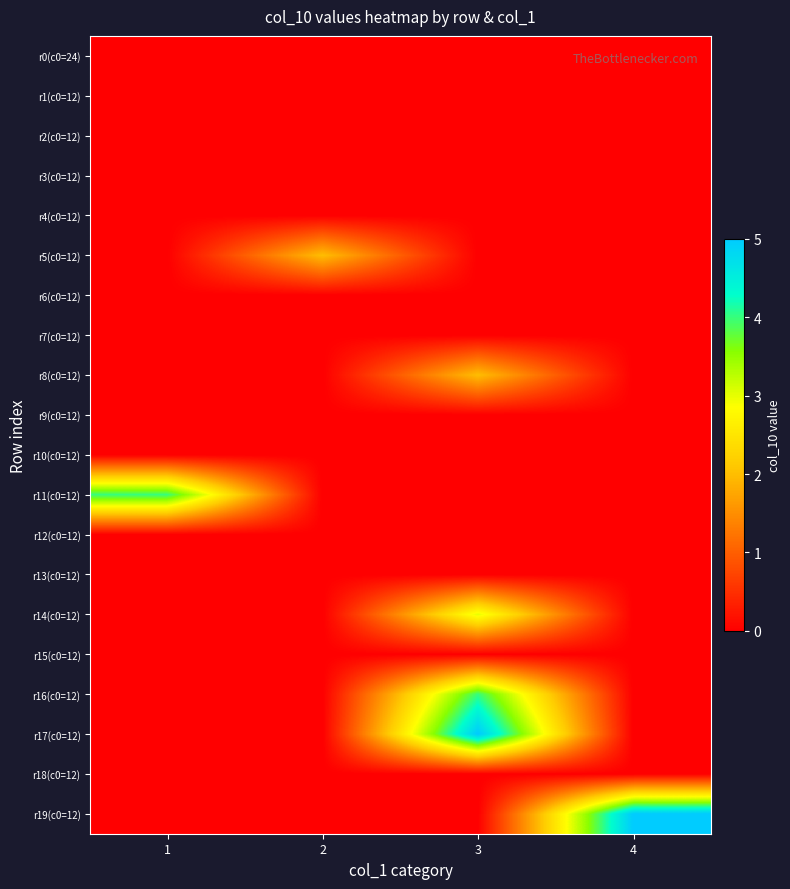

Reading right to left, list all the values displayed in this chart.

r0(c0=24): 4=0	3=0	2=0	1=0
r1(c0=12): 4=0	3=0	2=0	1=0
r2(c0=12): 4=0	3=0	2=0	1=0
r3(c0=12): 4=0	3=0	2=0	1=0
r4(c0=12): 4=0	3=0	2=0	1=0
r5(c0=12): 4=0	3=0	2=2	1=0
r6(c0=12): 4=0	3=0	2=0	1=0
r7(c0=12): 4=0	3=0	2=0	1=0
r8(c0=12): 4=0	3=2	2=0	1=0
r9(c0=12): 4=0	3=0	2=0	1=0
r10(c0=12): 4=0	3=0	2=0	1=0
r11(c0=12): 4=0	3=0	2=0	1=4
r12(c0=12): 4=0	3=0	2=0	1=0
r13(c0=12): 4=0	3=0	2=0	1=0
r14(c0=12): 4=0	3=3	2=0	1=0
r15(c0=12): 4=0	3=0	2=0	1=0
r16(c0=12): 4=0	3=4	2=0	1=0
r17(c0=12): 4=0	3=5	2=0	1=0
r18(c0=12): 4=0	3=0	2=0	1=0
r19(c0=12): 4=5	3=0	2=0	1=0